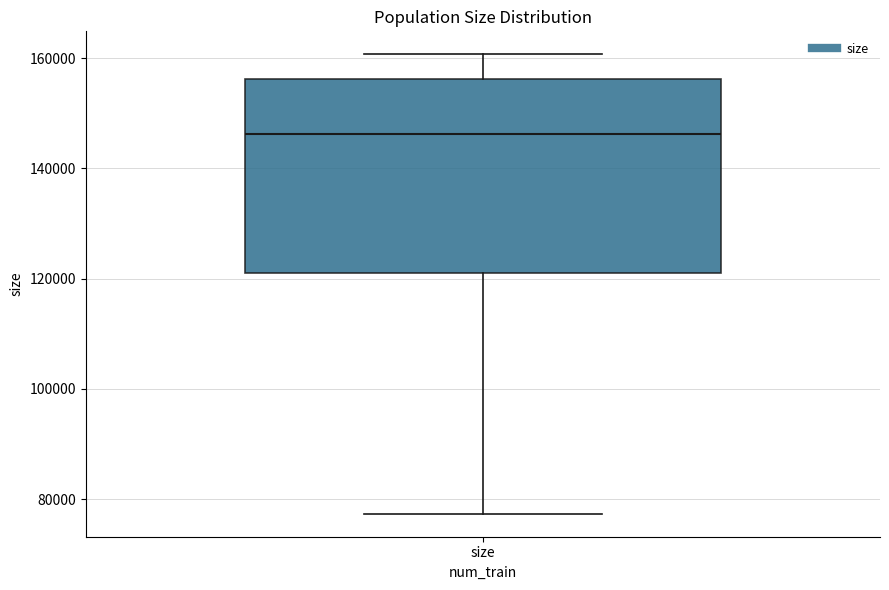

Where is the upper edge of the box for size on the y-axis? The values are not printed on the chart, so give them approximately, as read against the axis.

156000